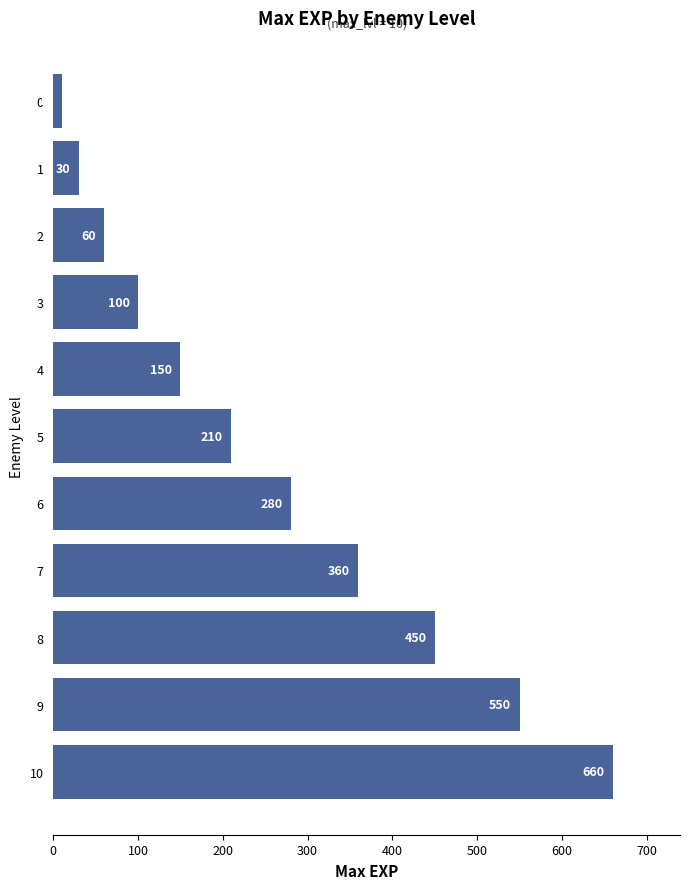

What is the change in value from 3 to 5?

+110